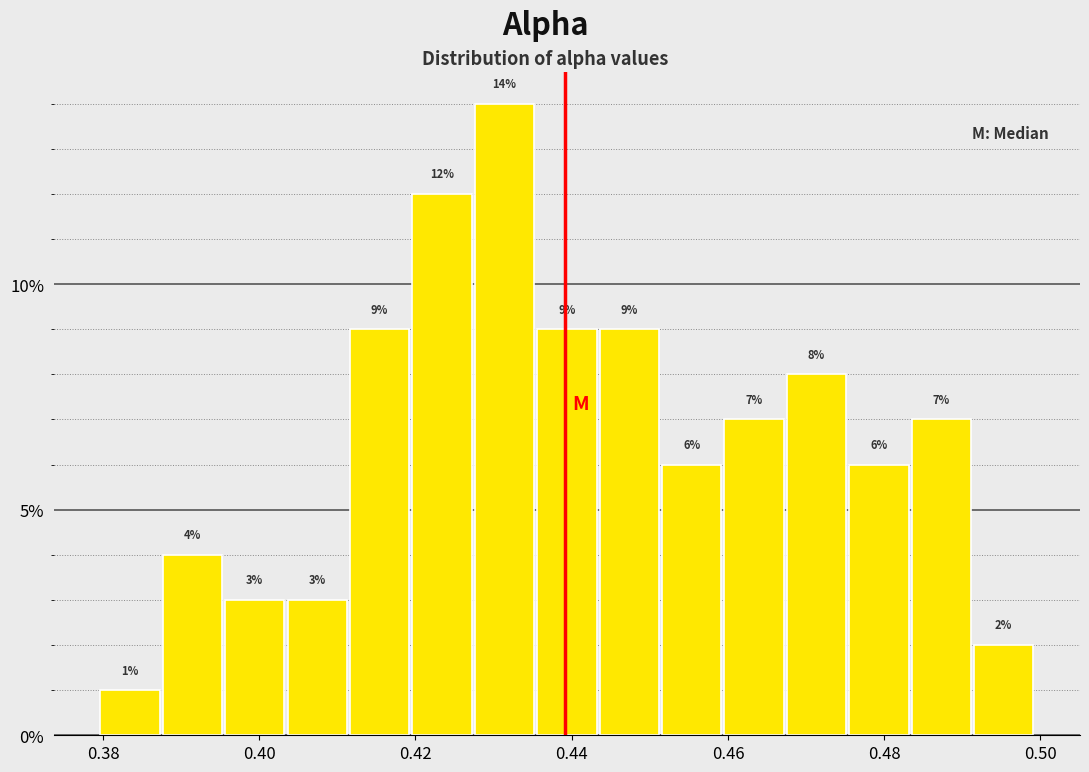

Read against the x-axis, roughly where is the centre of the tallest bar?

0.432